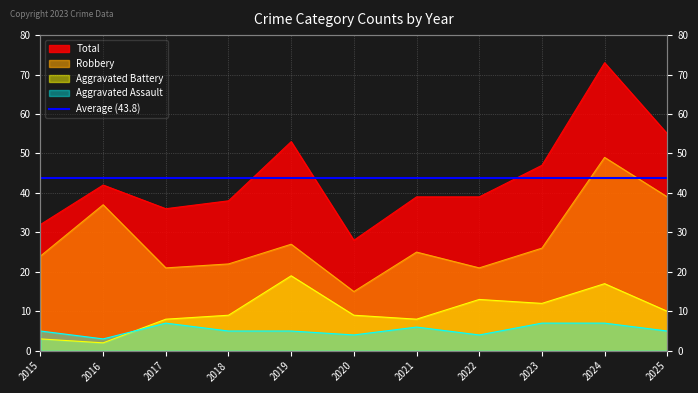

How many lines are shown in the chart?

4